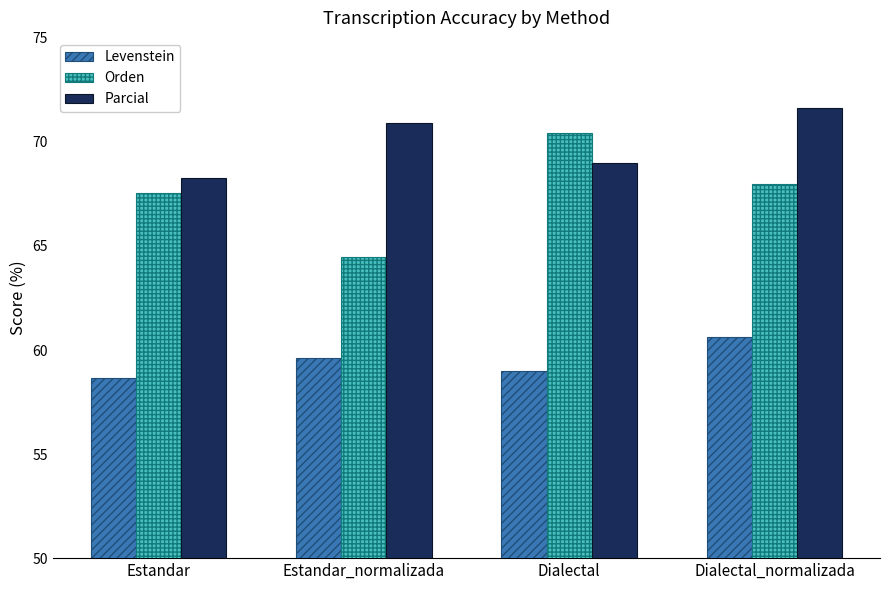

At Dialectal_normalizada, list the series in order from largest to smallest.

Parcial, Orden, Levenstein